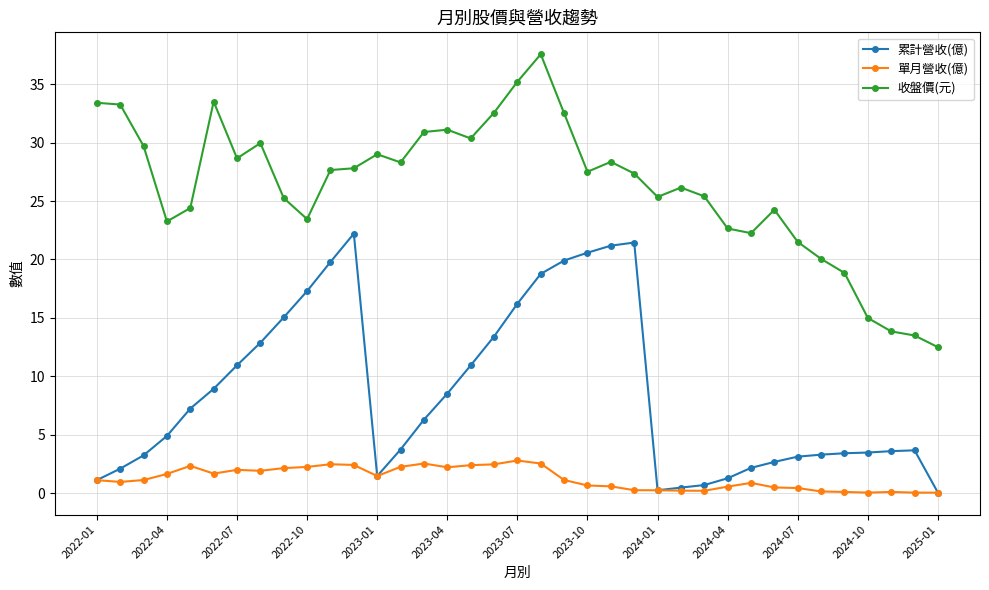

True or false: 累計營收(億) and 收盤價(元) intersect in this chart.

False